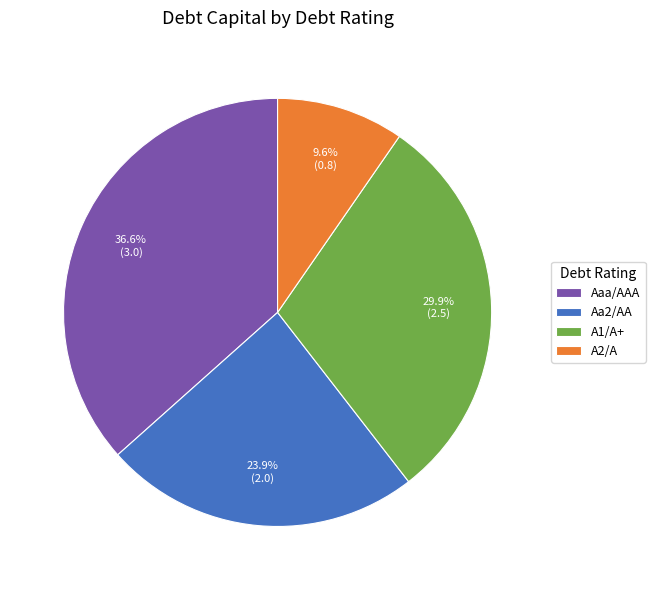

How many slices are in this pie chart?

4